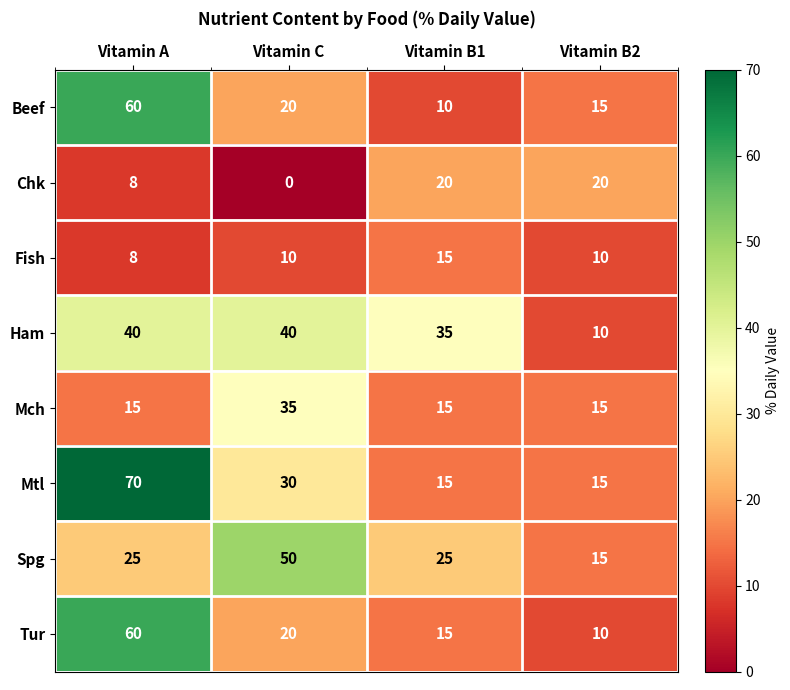

How many Mch values are between 15 and 35?

4